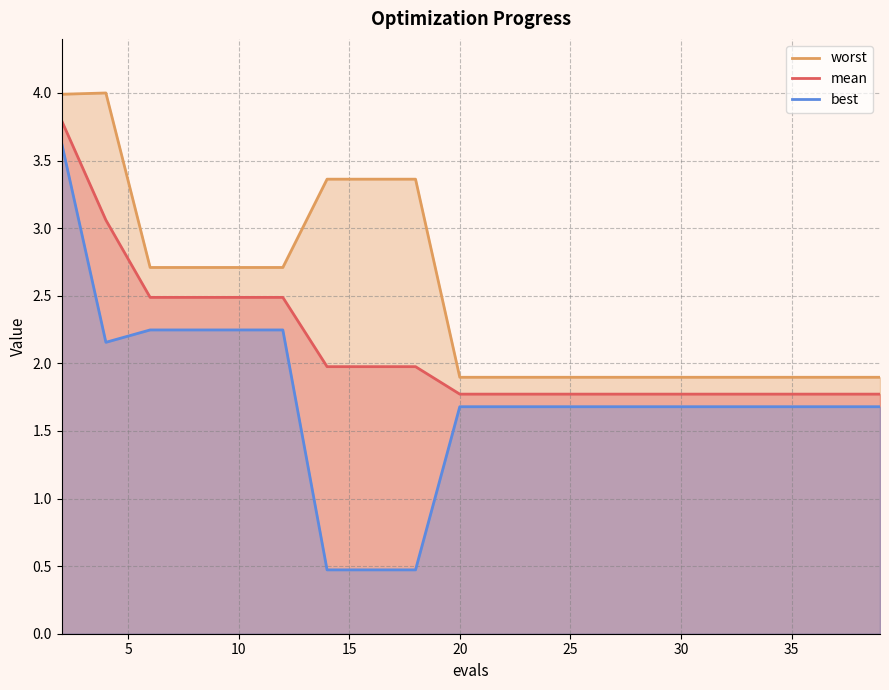

In worst, how many points are higher than both neighbors (excluding endpoints)?

1